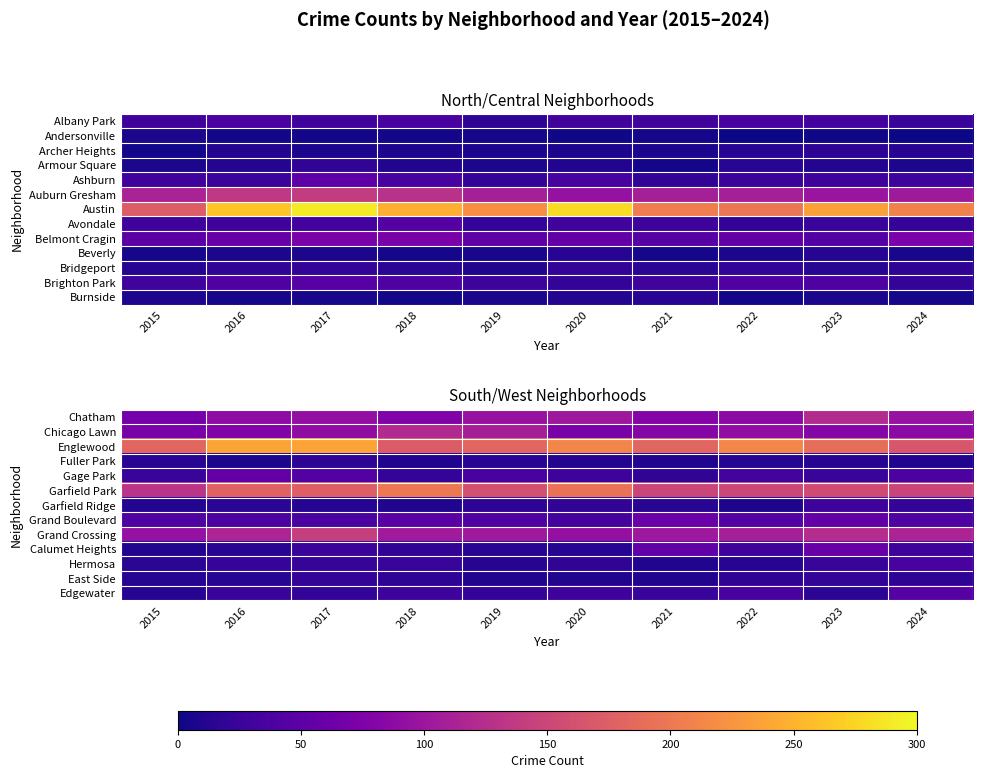

Where is Gage Park nearest to the value 36?

2019